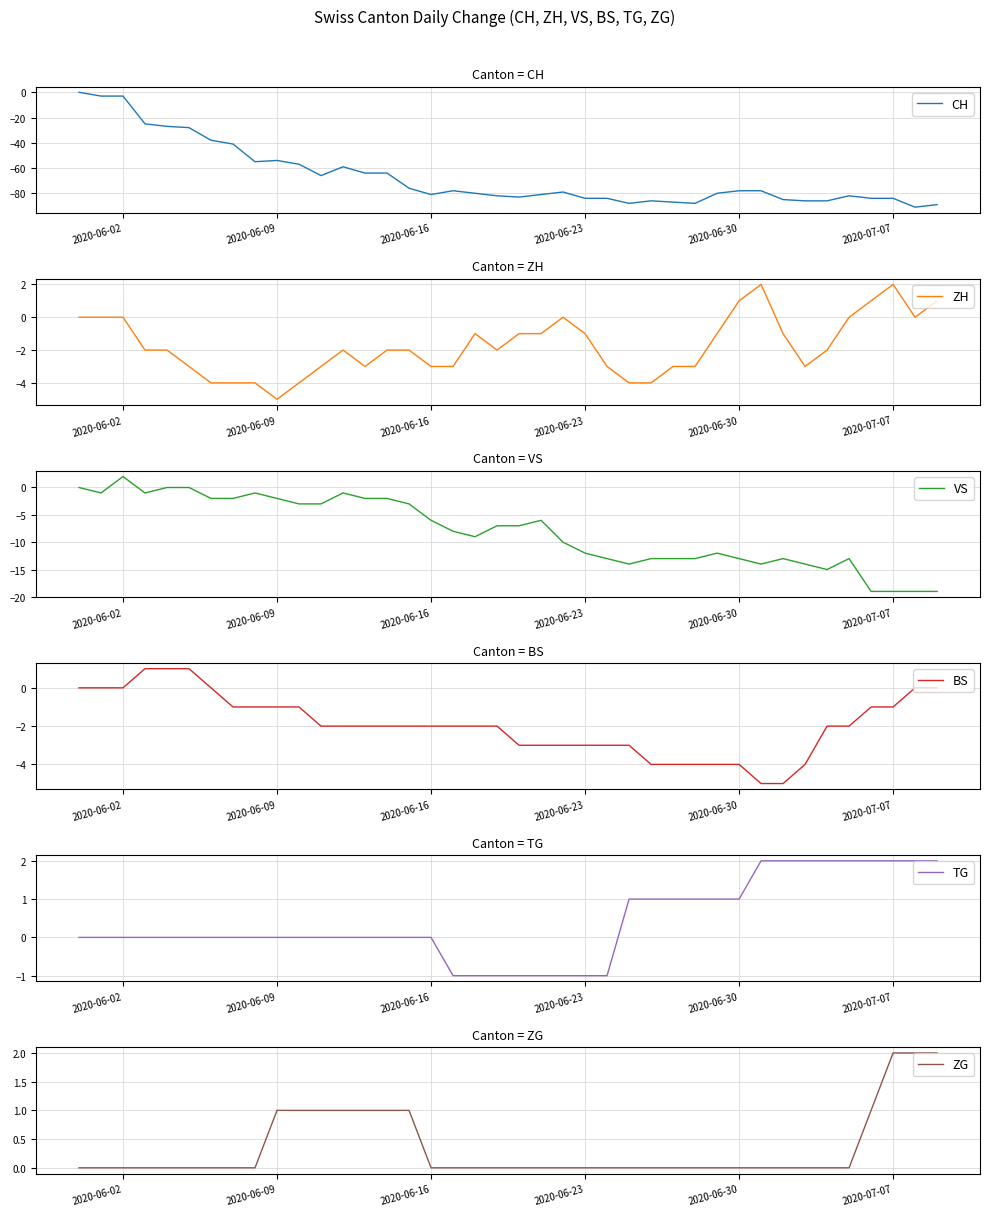

What is the minimum value for CH?

-91